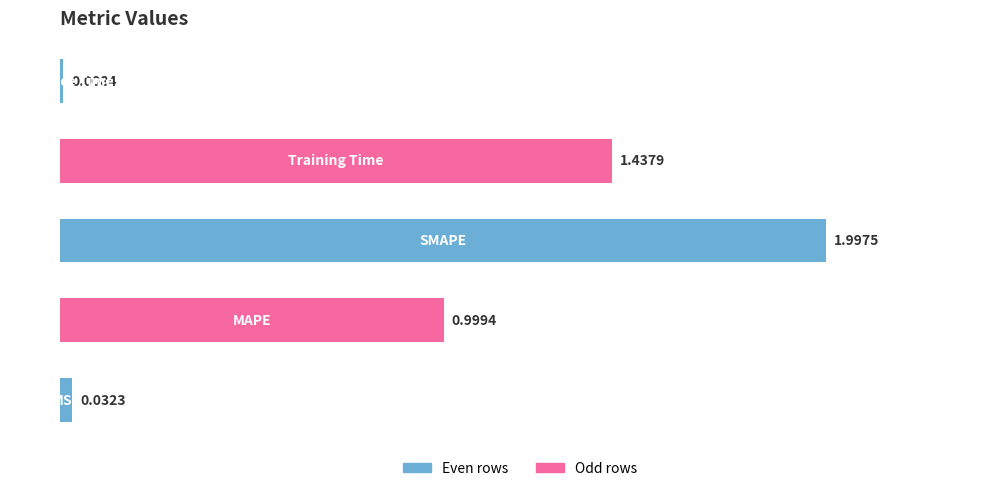

What is the difference between the maximum and minimum values?

2.0